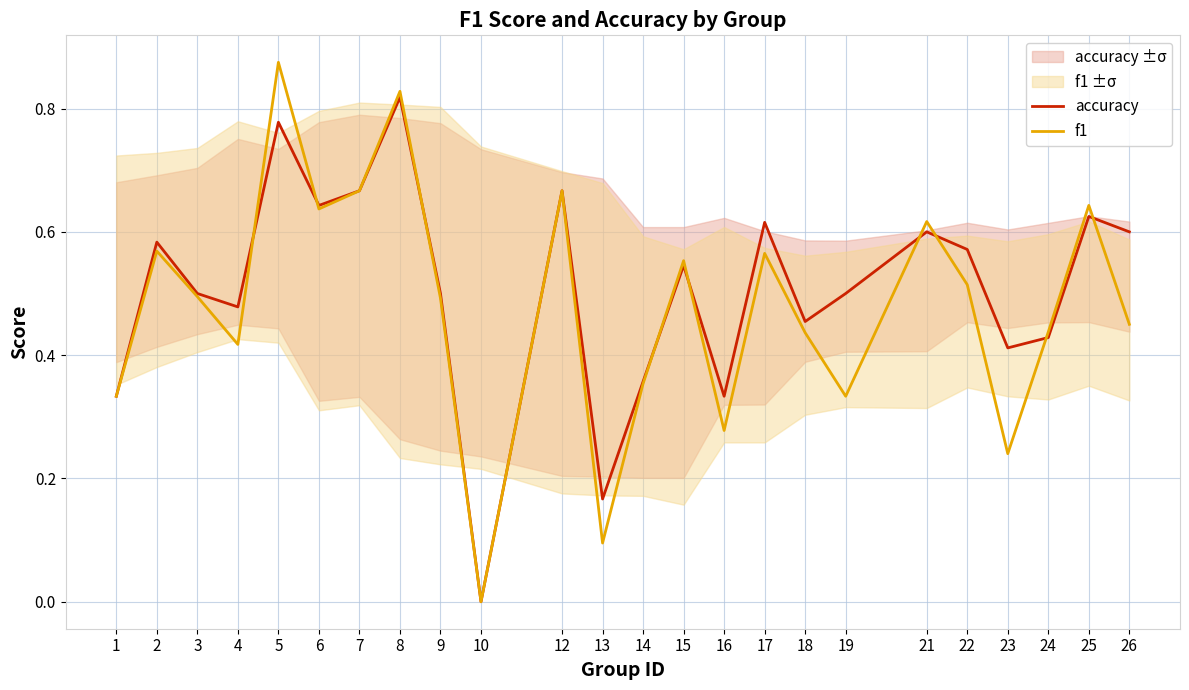

Does the chart display data point markers on the line(s)?

No